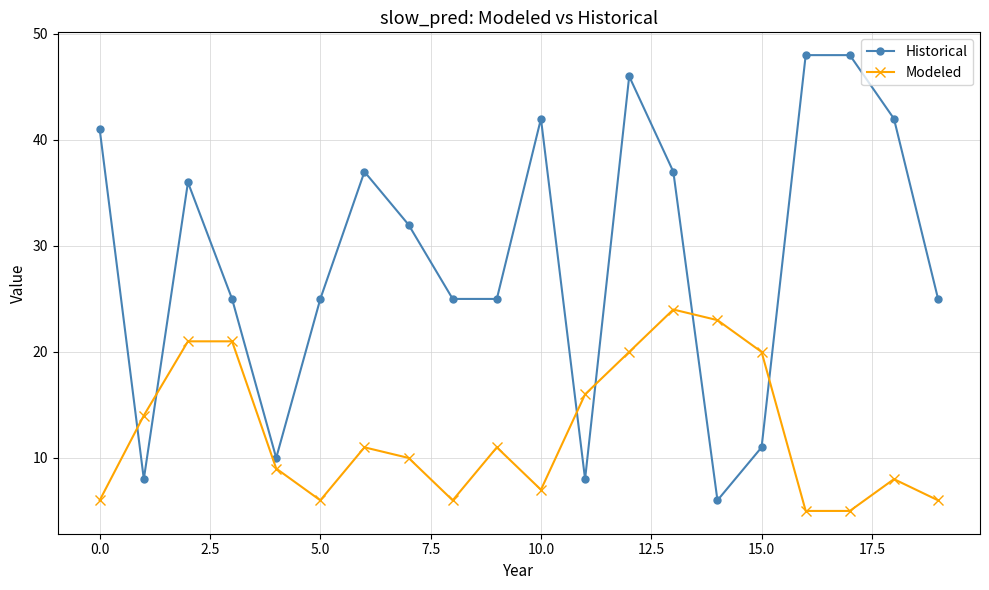

Count the number of data series in this chart.

2